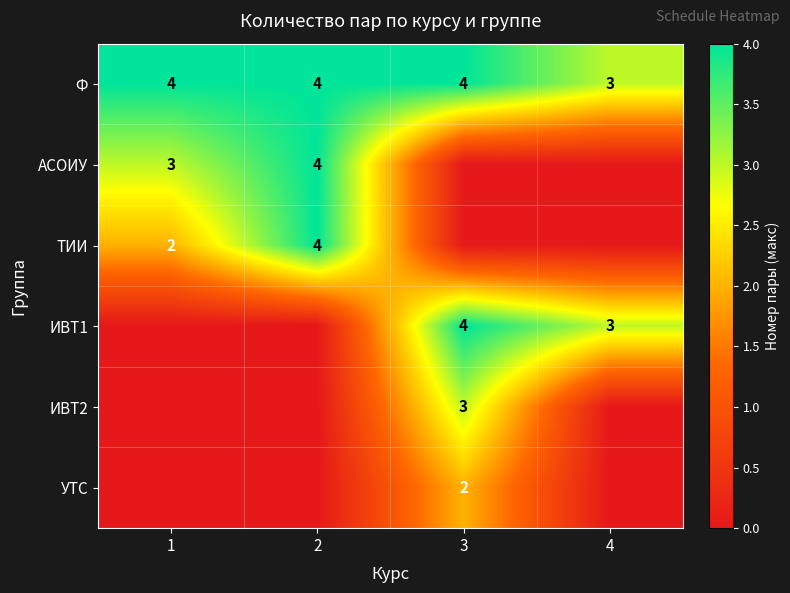

What is the sum of the ИВТ1 values at 3 and 4?

7